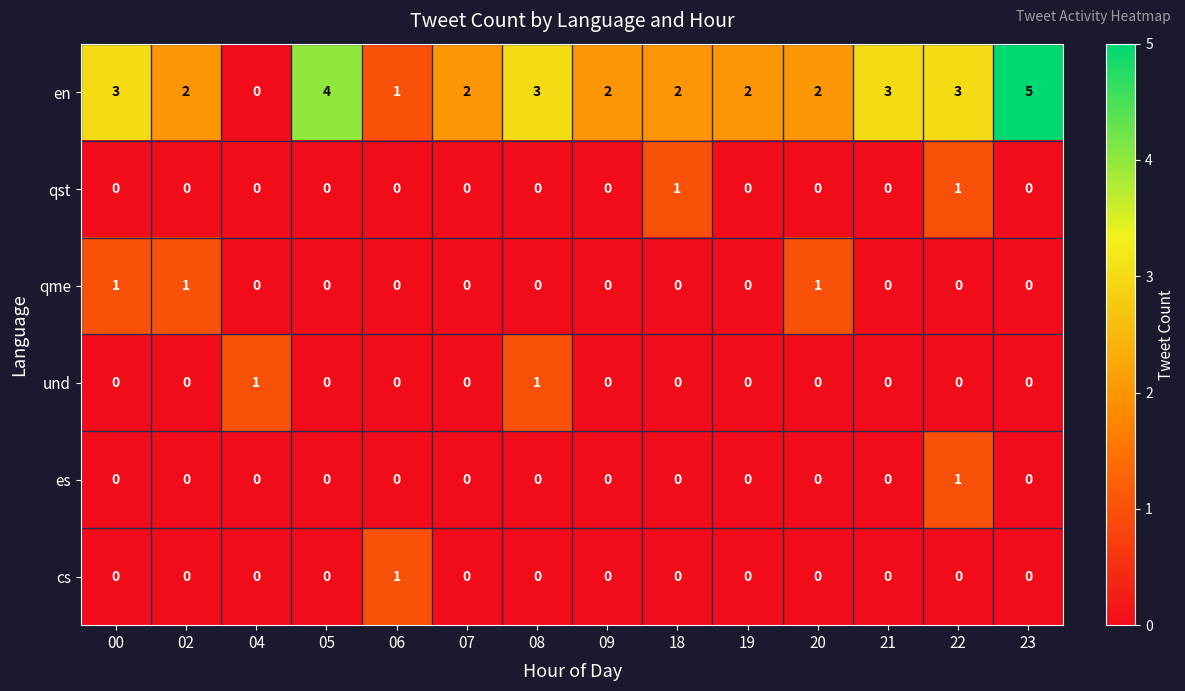

Between 09 and 21, which series saw the biggest shift?

en